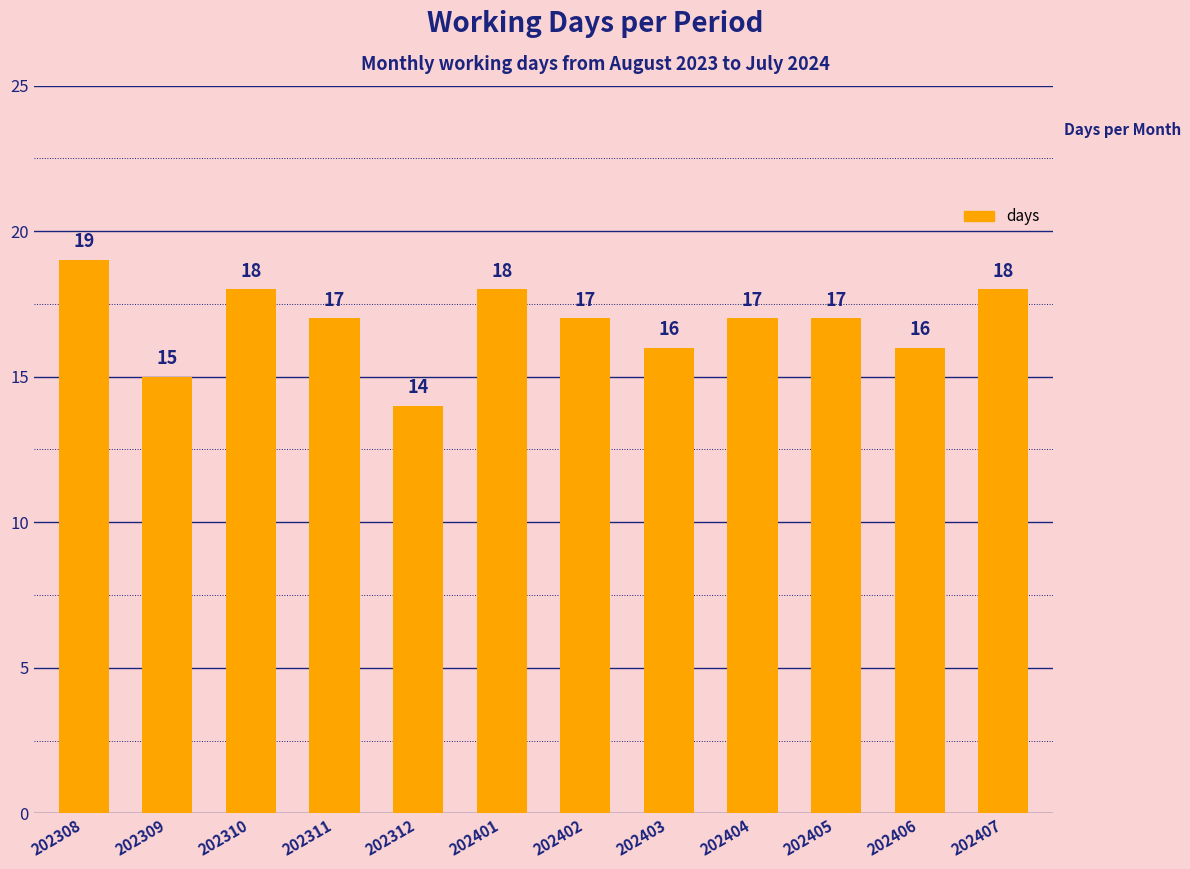

What is the sum of all values?

202